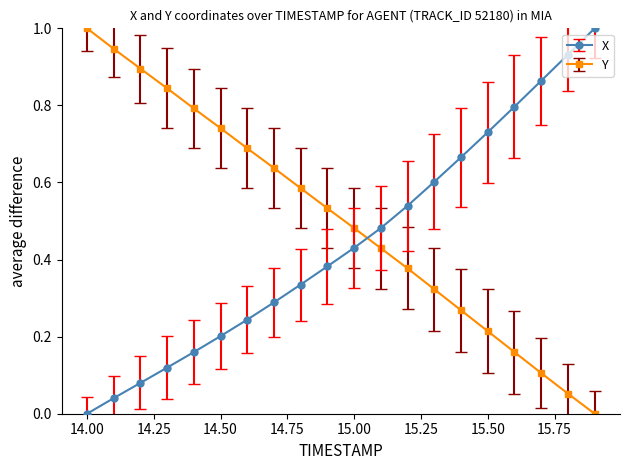

What is the difference between the maximum and minimum values in the X series?

1.0